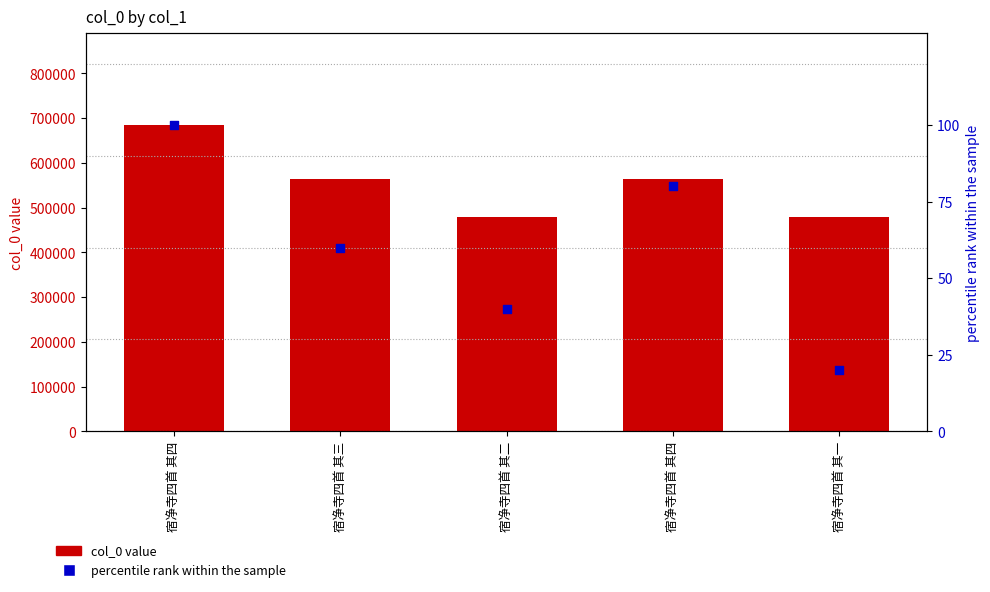

Which series contains the lowest Y value?

percentile rank within the sample